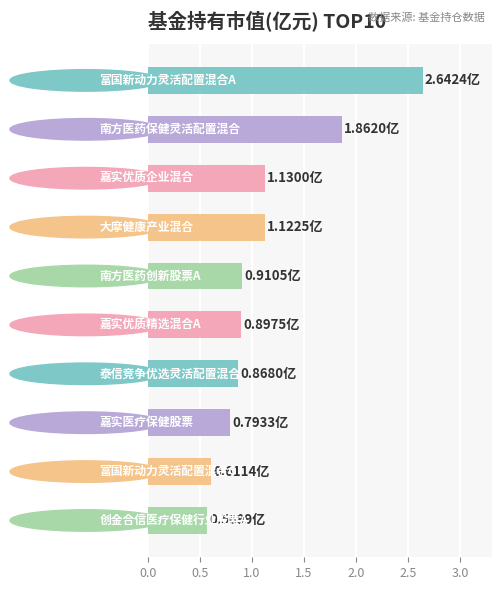

What is the difference between the second highest and minimum values?

1.3